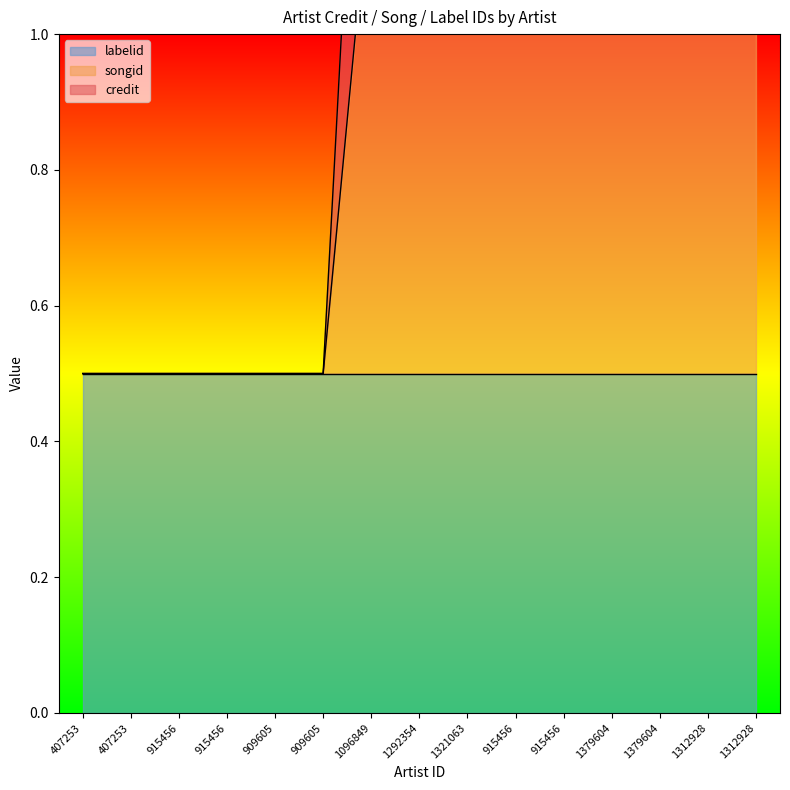

The credit series shows 0.6 at 1379604. True or false?

False